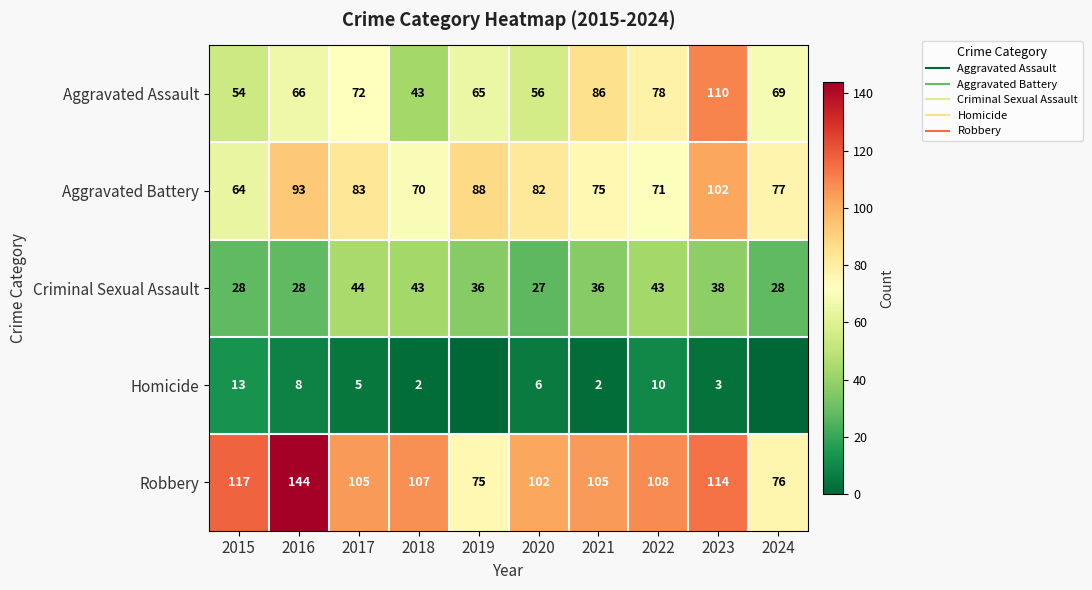

Rank the series at 2016 from highest to lowest value.

Robbery, Aggravated Battery, Aggravated Assault, Criminal Sexual Assault, Homicide